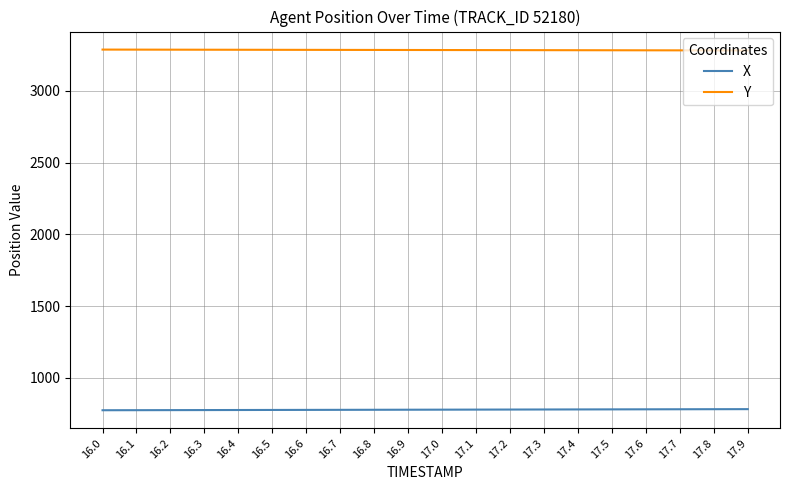

The value of Y at 16.0 is 3286.7. True or false?

True